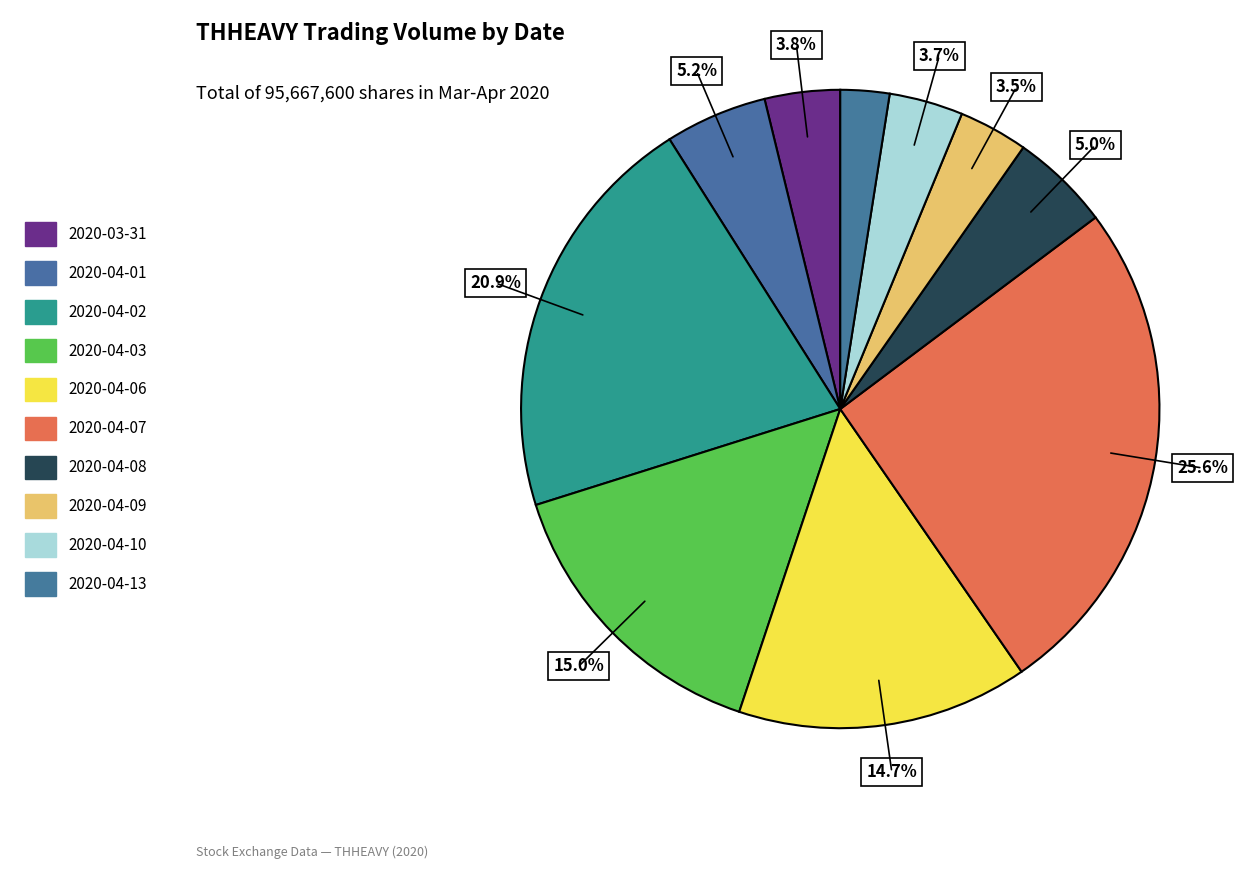

To the nearest percent, what percentage of the pie is 2020-04-06?

15%